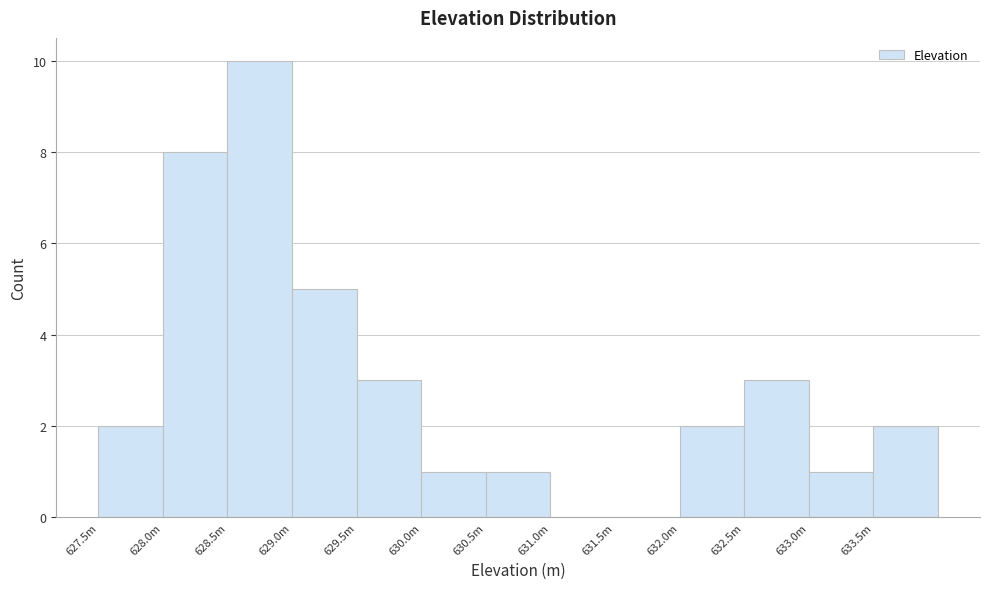

Reading left to right, list all the values displayed in this chart.

627.5m=2	628.0m=8	628.5m=10	629.0m=5	629.5m=3	630.0m=1	630.5m=1	631.0m=0	631.5m=0	632.0m=2	632.5m=3	633.0m=1	633.5m=2